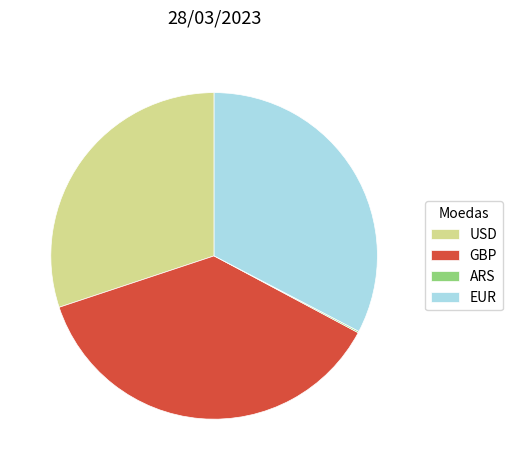

Which slice is the largest?

GBP